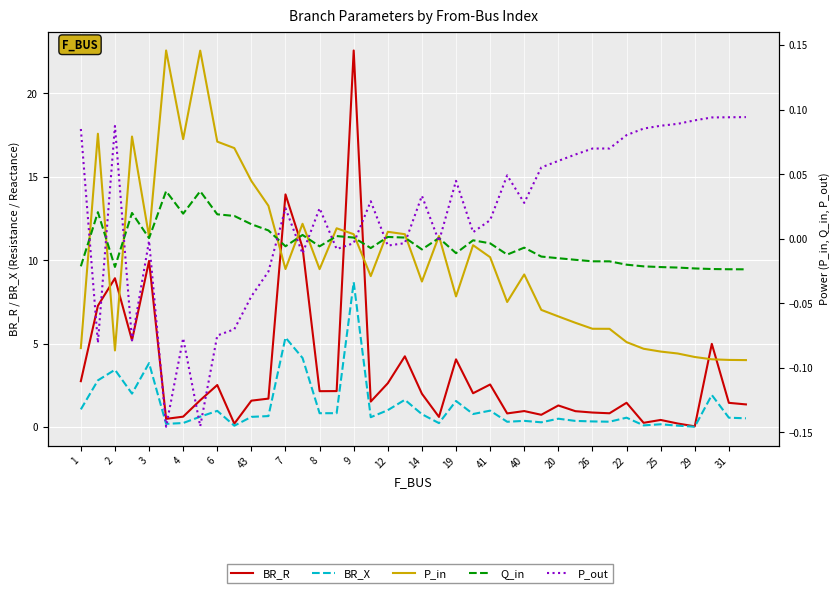

The value of Q_in at 33 is -0.0. True or false?

False